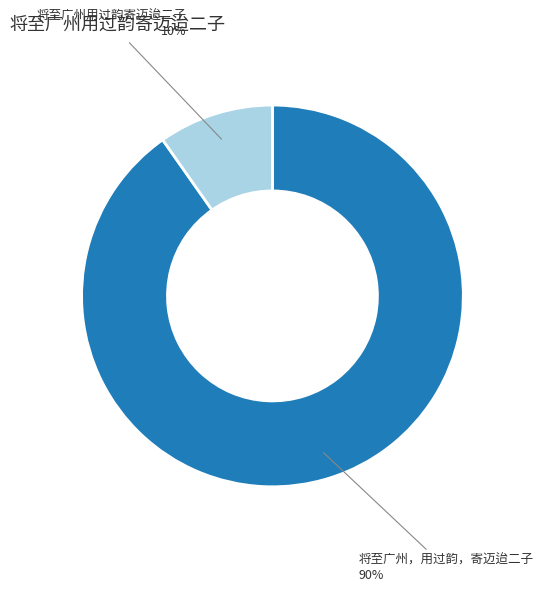

Do 将至广州用过韵寄迈迨二子 and 将至广州，用过韵，寄迈迨二子 together represent more than half of the pie?

Yes